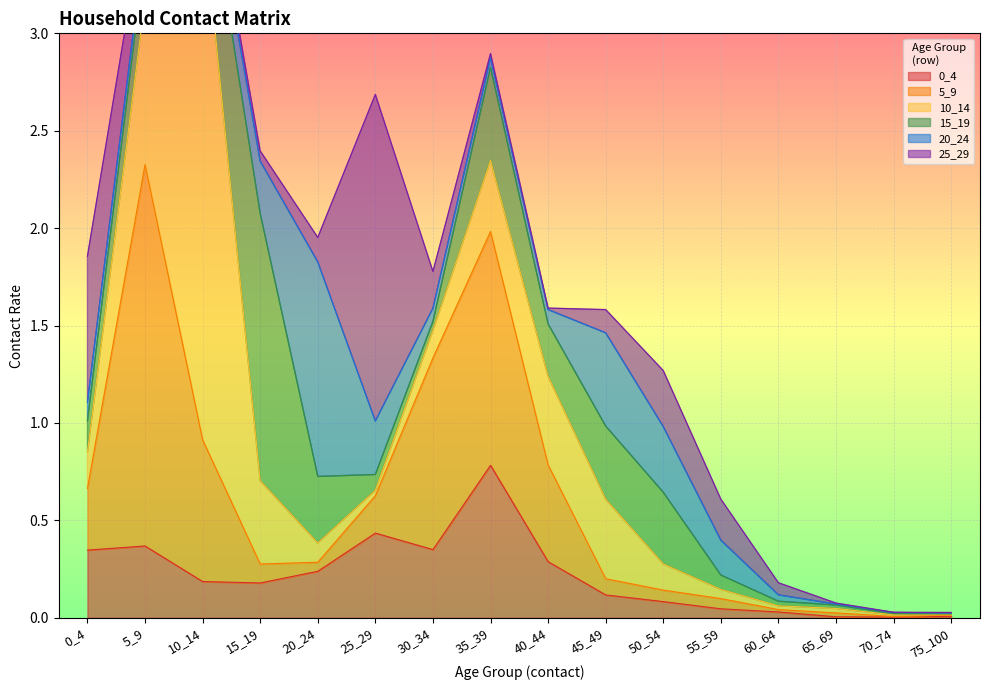

What is the maximum value for 0_4?

0.8